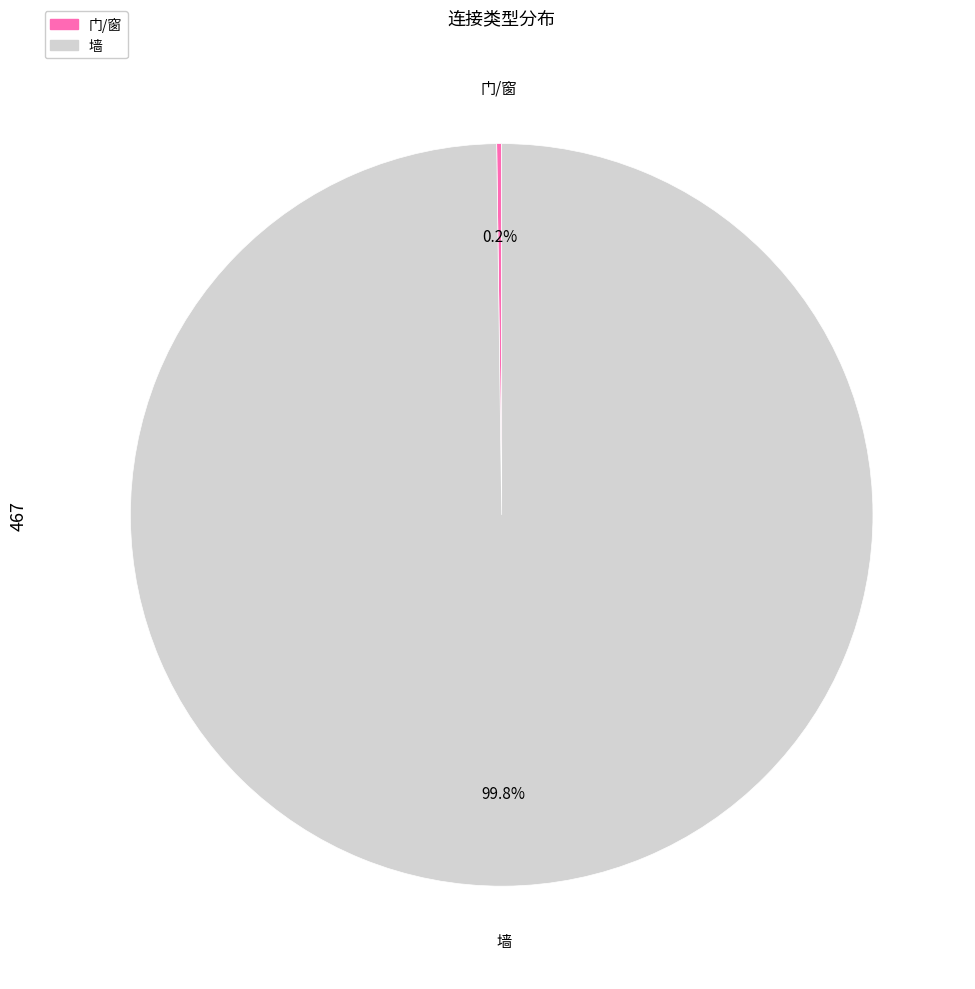

How much of the chart is everything except 墙?

0.2%